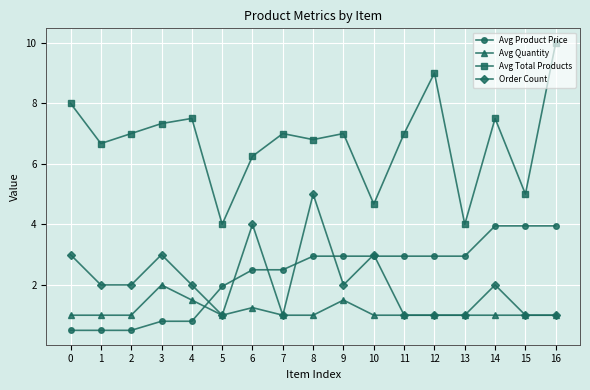

How many data points in Avg Product Price are above 2?

11